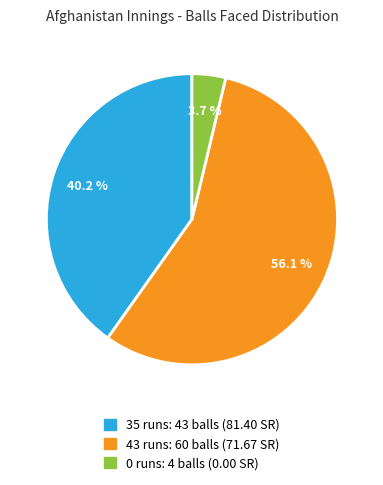

What portion of the pie excludes 43 runs: 60 balls (71.67 SR)?

43.9%